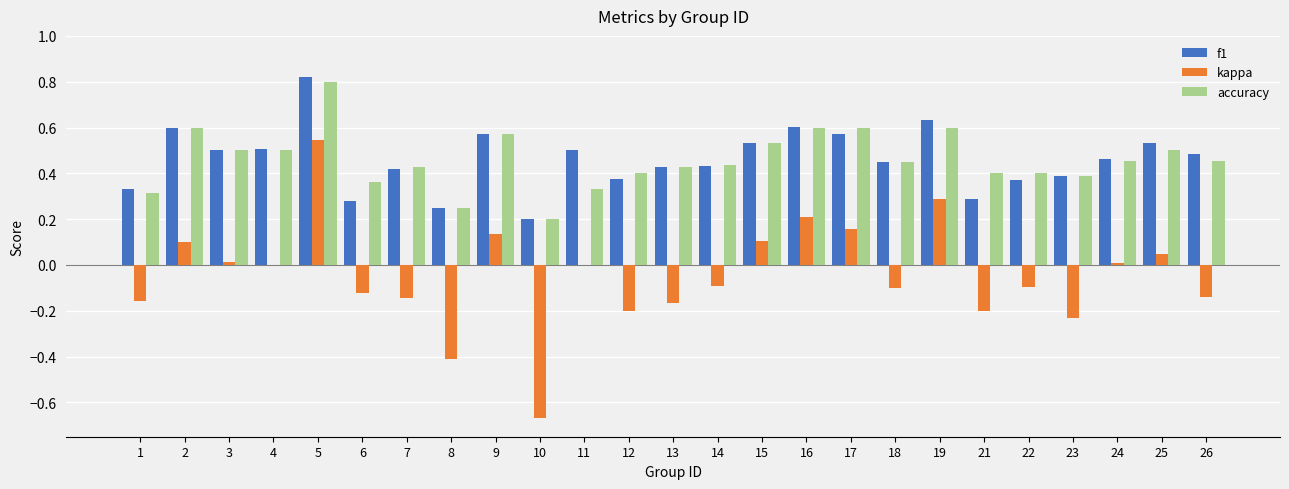

Which category has the highest value in the f1 series?

5